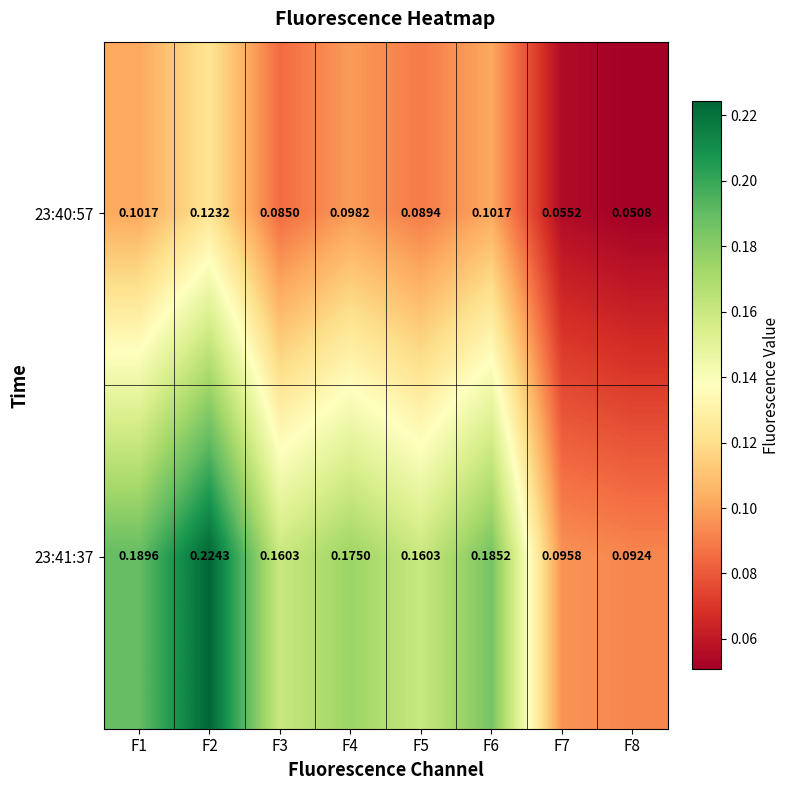

At which category is the sum across all series the highest?

F2